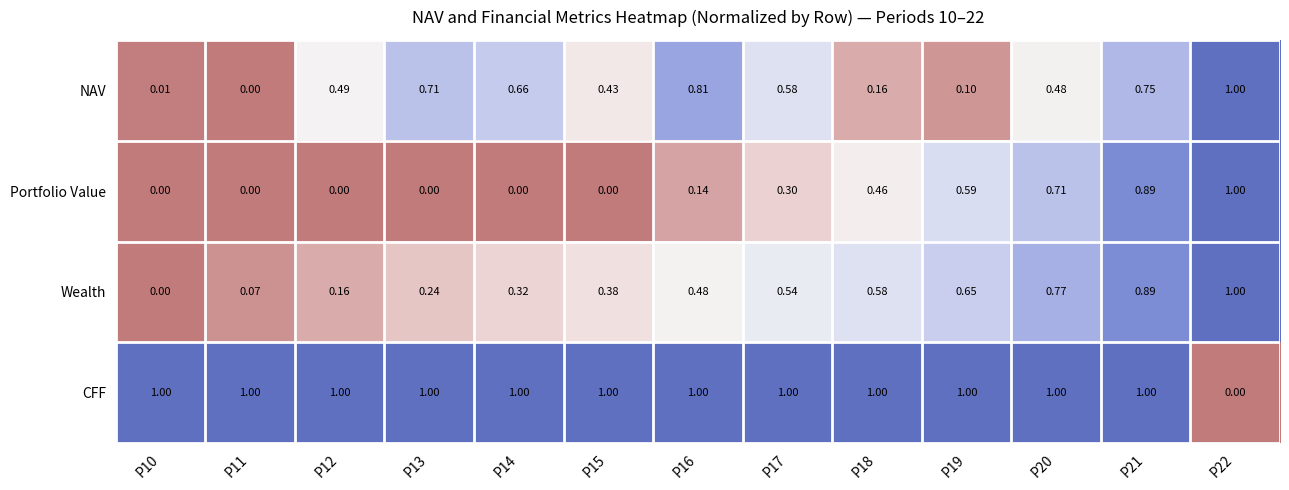

Which series has the largest total across all categories?

CFF